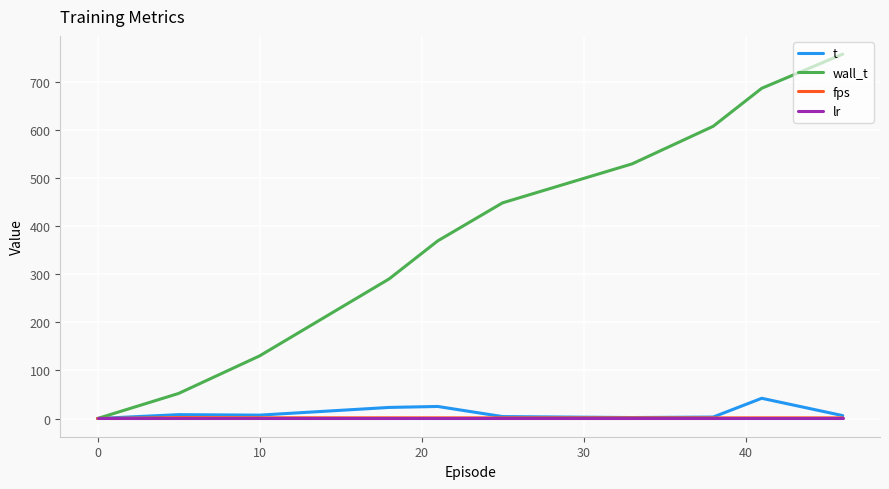

Which series has the widest spread of values?

wall_t